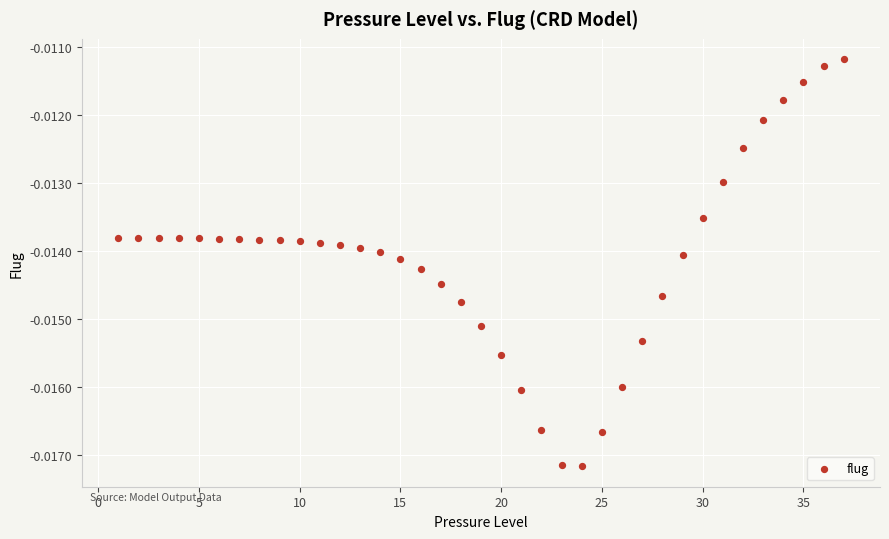

What is the range of X values (max minus min)?

36.0